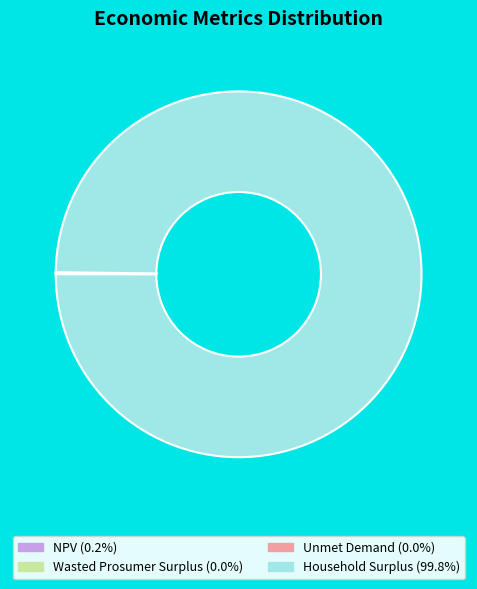

Is there any slice that represents more than half of the pie?

Yes